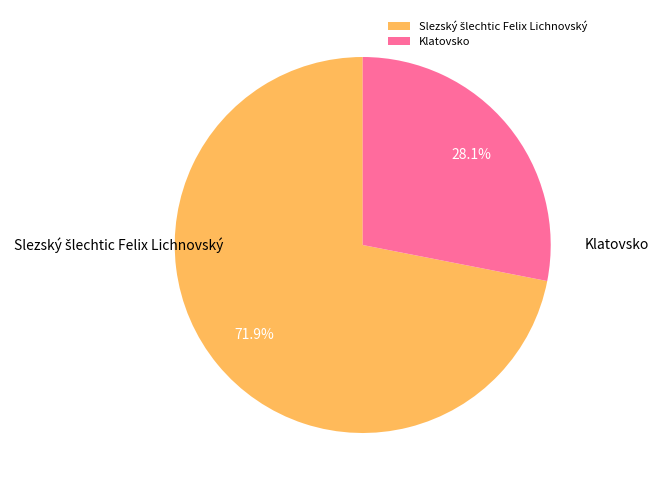

The Klatovsko slice represents 28% of the pie. True or false?

True